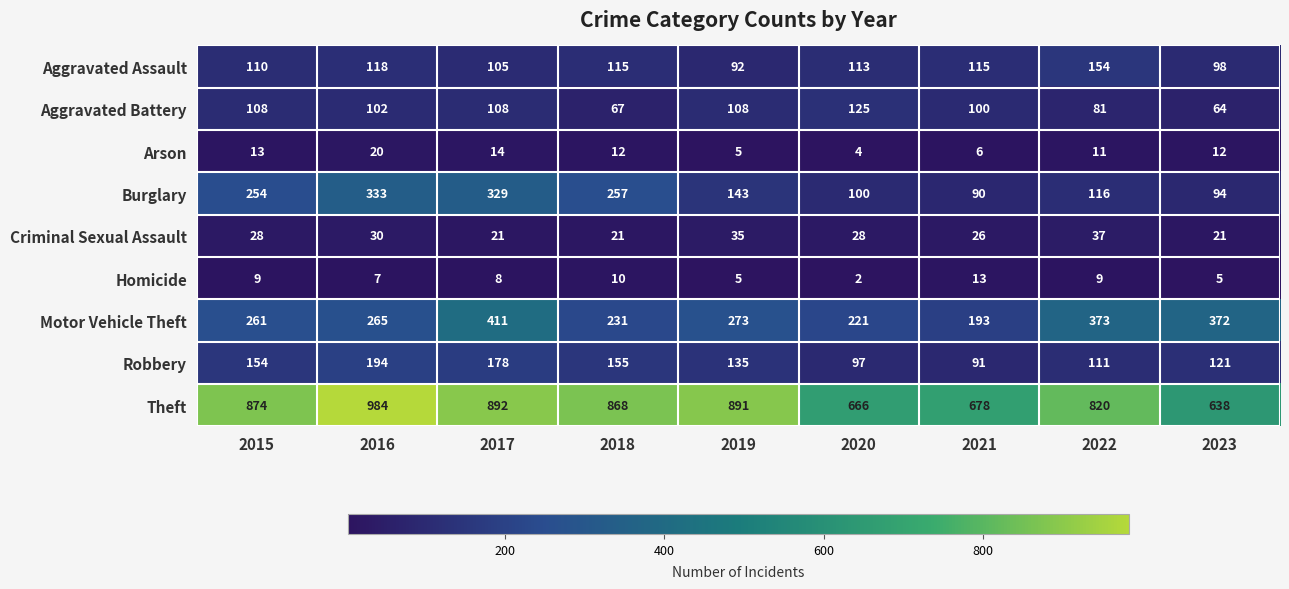

List the series in order of their peak value, lowest first.

Homicide, Arson, Criminal Sexual Assault, Aggravated Battery, Aggravated Assault, Robbery, Burglary, Motor Vehicle Theft, Theft